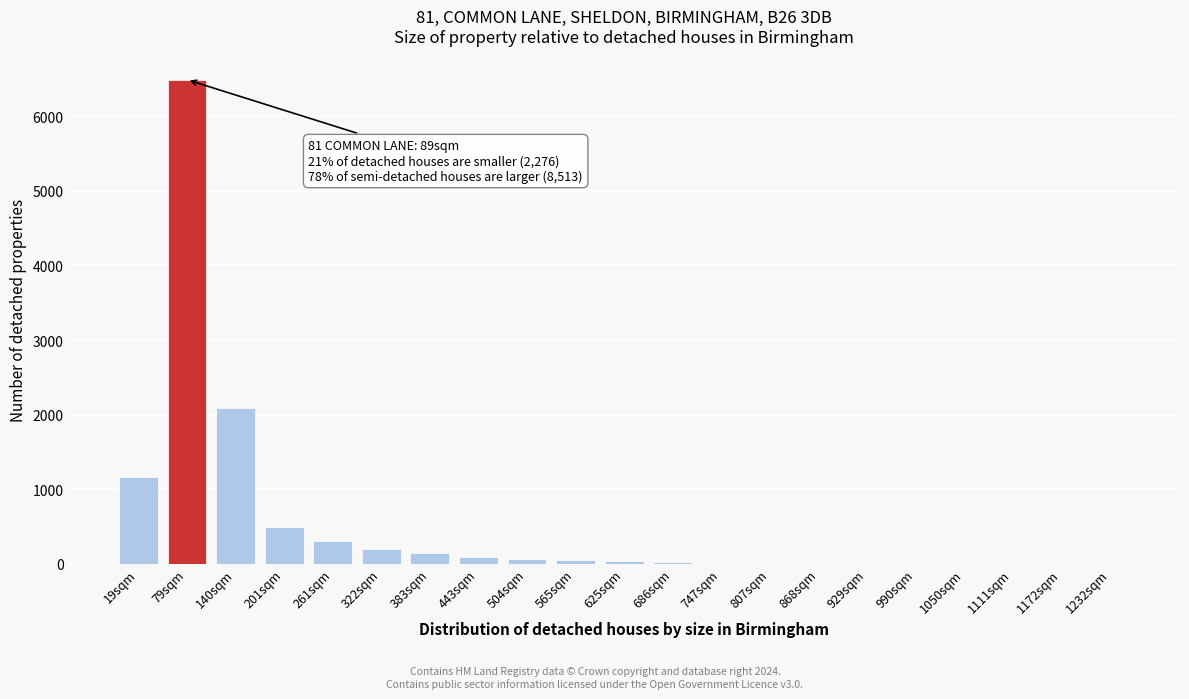

Where is the data nearest to the value 3245?

140sqm